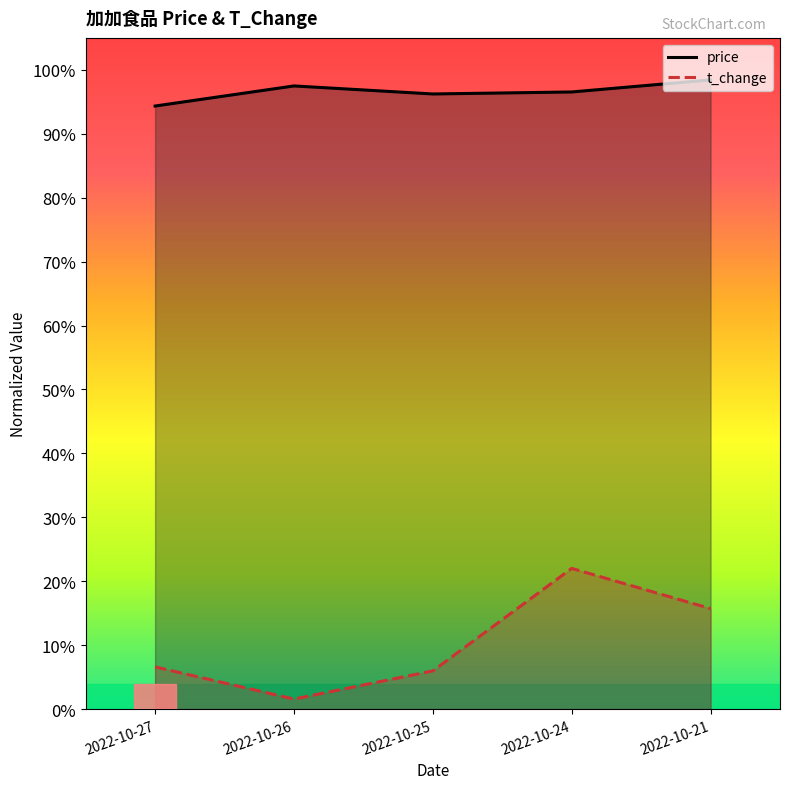

Which series has the largest range (max minus min)?

t_change